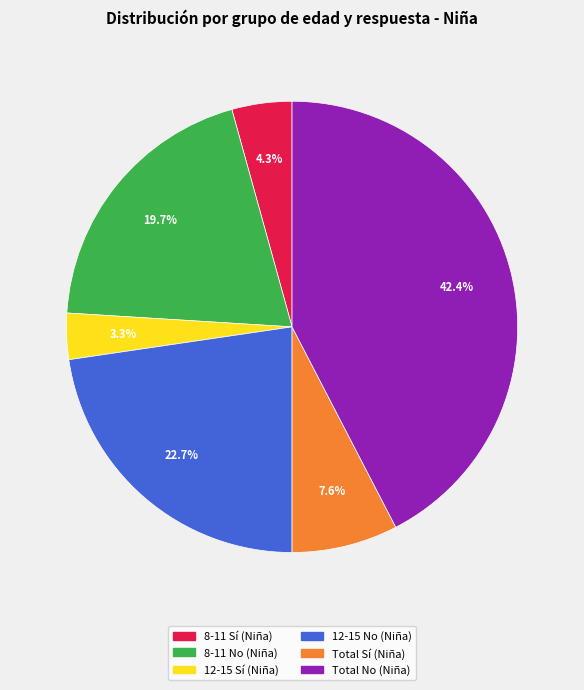

Combined, what portion of the pie is 12-15 No (Niña) and 8-11 Sí (Niña)?

27.0%